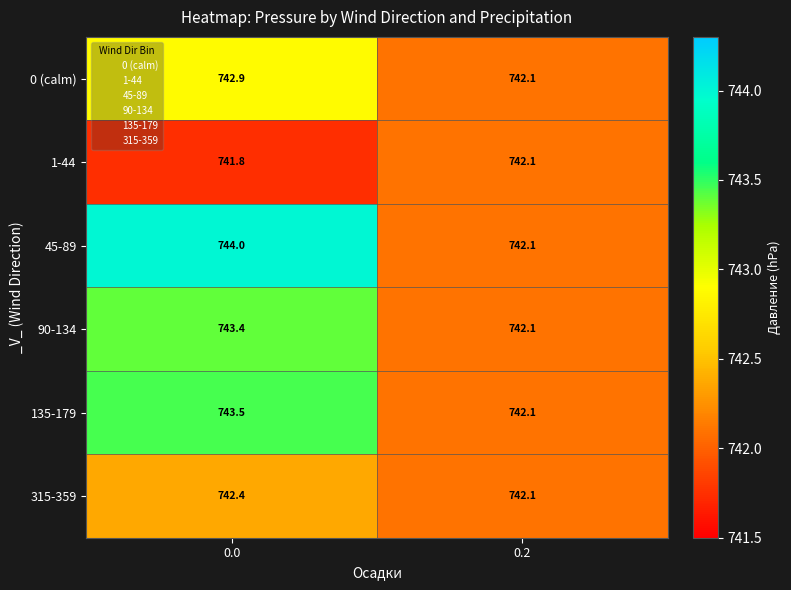

True or false: 1-44 has a value of 323.5 at 0.0.

False